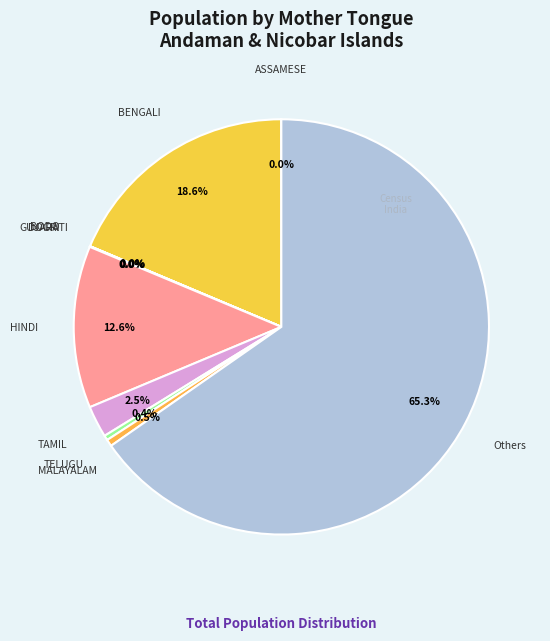

Is there a majority slice in this chart?

Yes